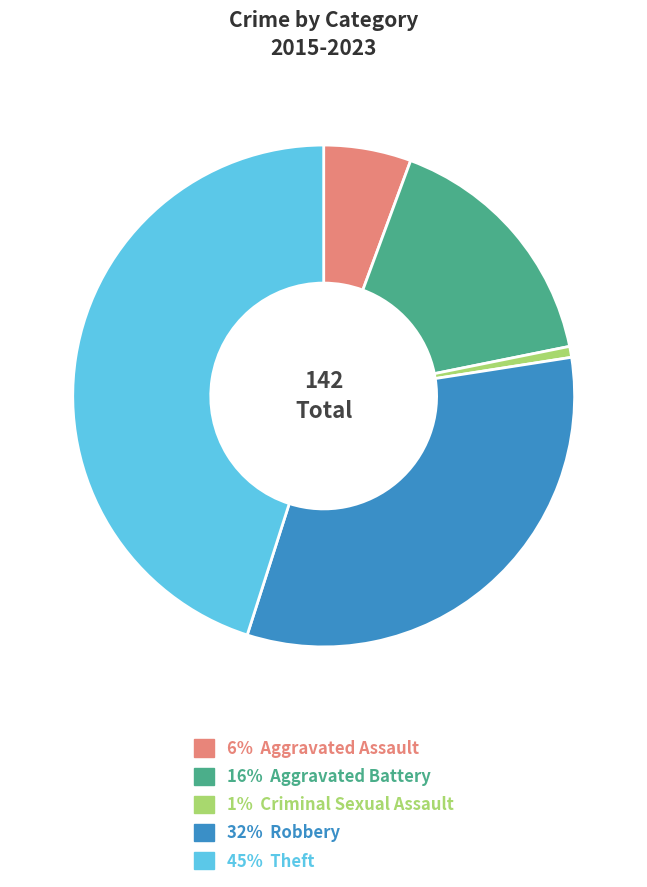

Is it true that 32% Robbery is 24% of the pie?

False